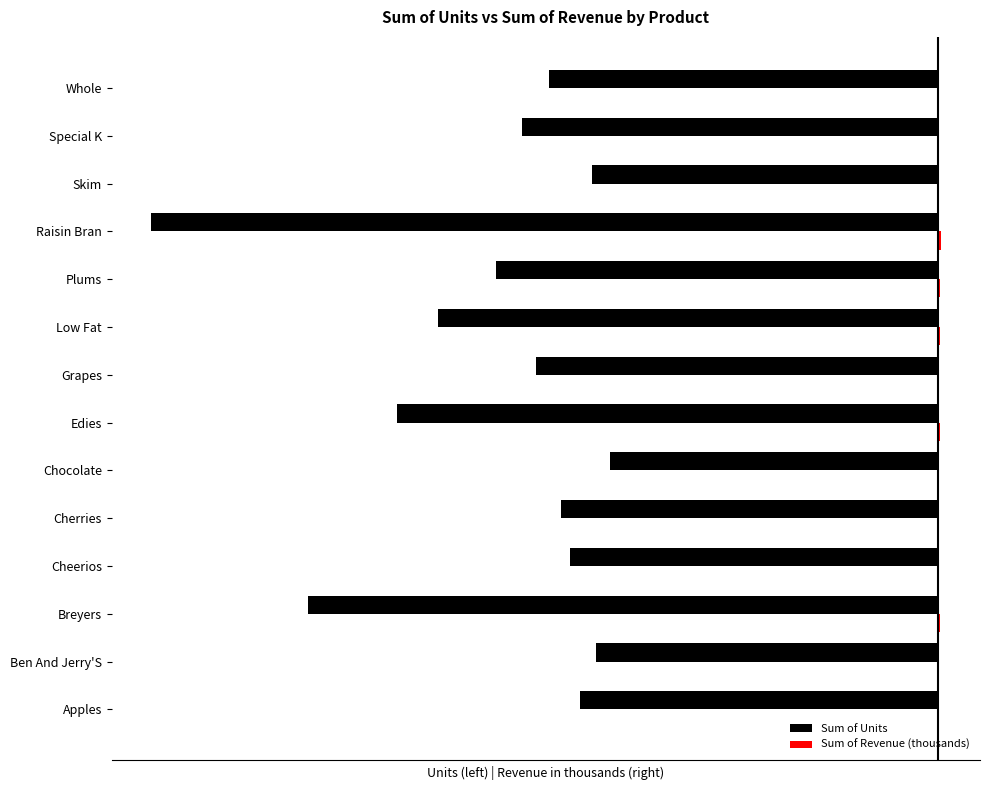

What is the difference between the maximum and minimum values in the Sum of Revenue (thousands) series?

147.9